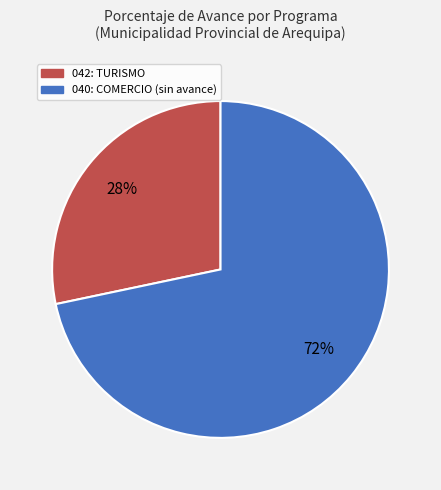

To the nearest percent, what is the average slice percentage?

50%